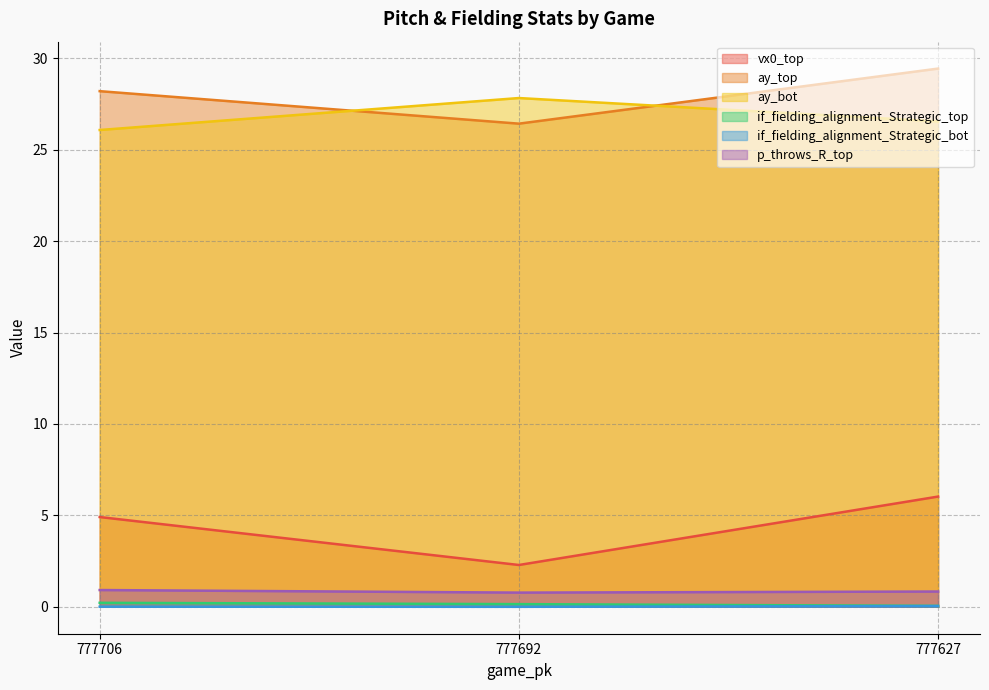

How many p_throws_R_top values are between 0 and 1?

3